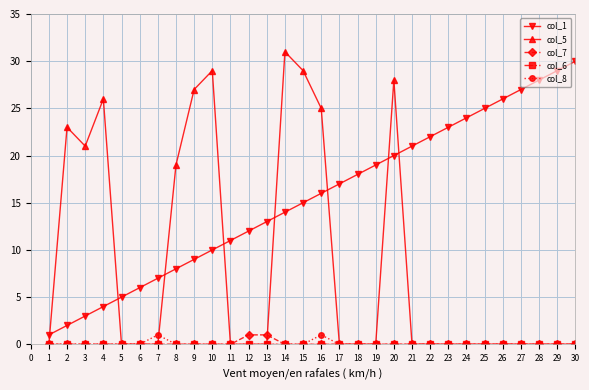

True or false: col_8 and col_1 cross at least once.

False